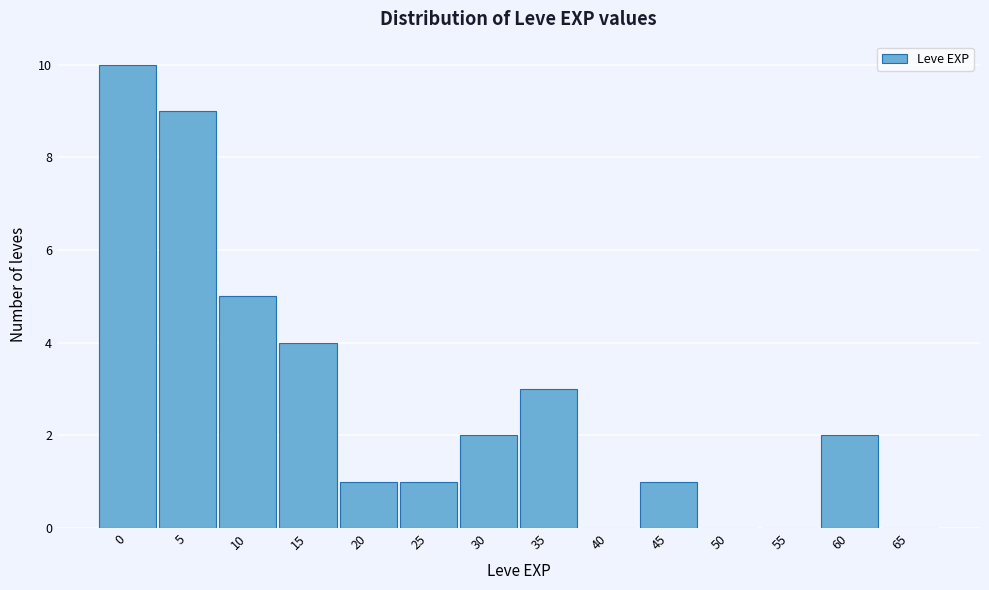

Reading right to left, extract all data points from this chart.

65=0	60=2	55=0	50=0	45=1	40=0	35=3	30=2	25=1	20=1	15=4	10=5	5=9	0=10